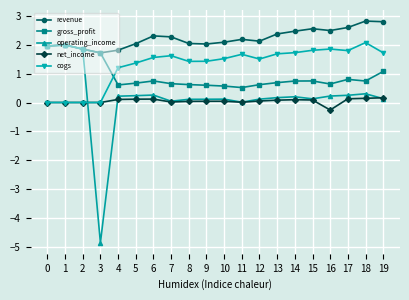

True or false: revenue has a value of 1.8 at 4.

True